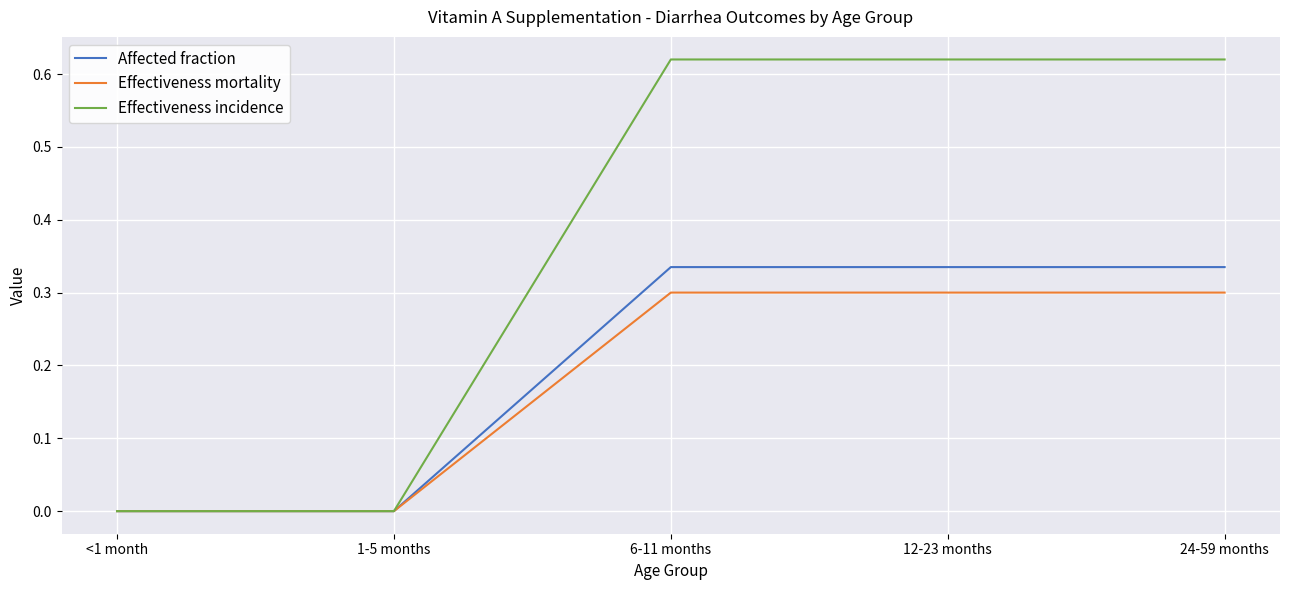

True or false: Effectiveness mortality has a value of 0.3 at 12-23 months.

True